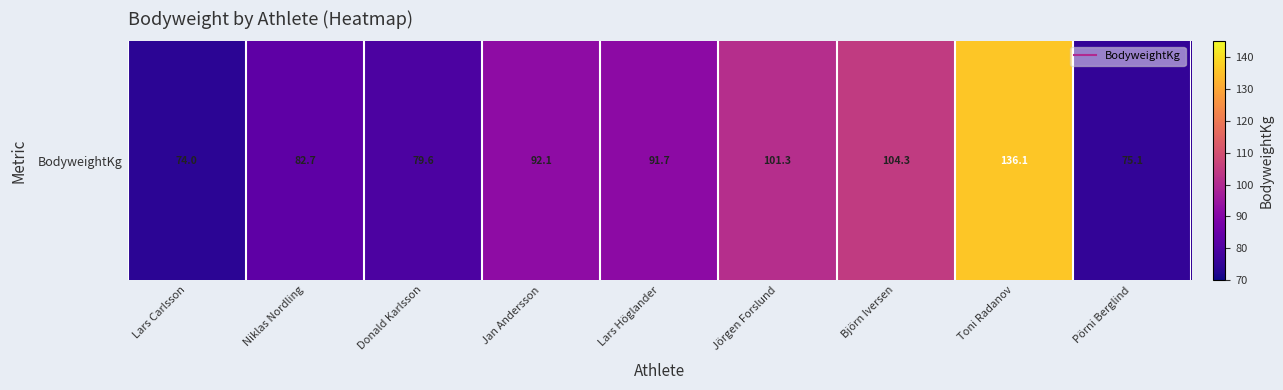

At which category does the chart reach its minimum across all series?

Lars Carlsson